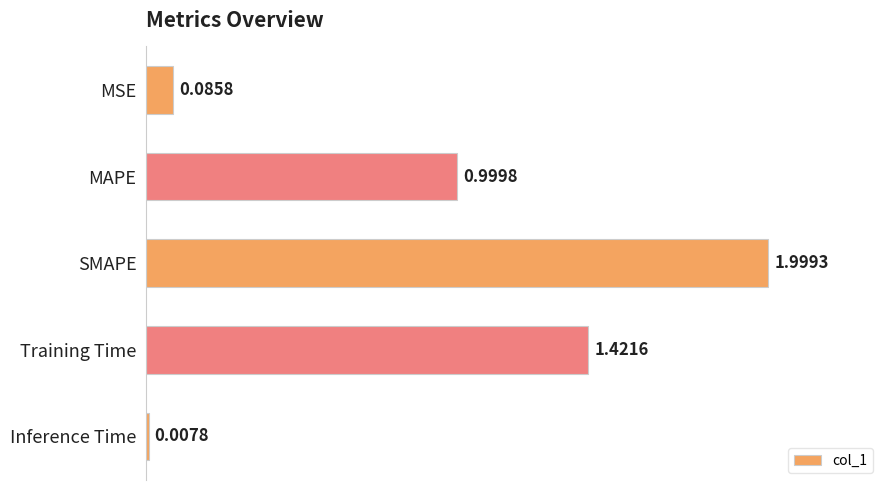

How many series are shown in this chart?

1